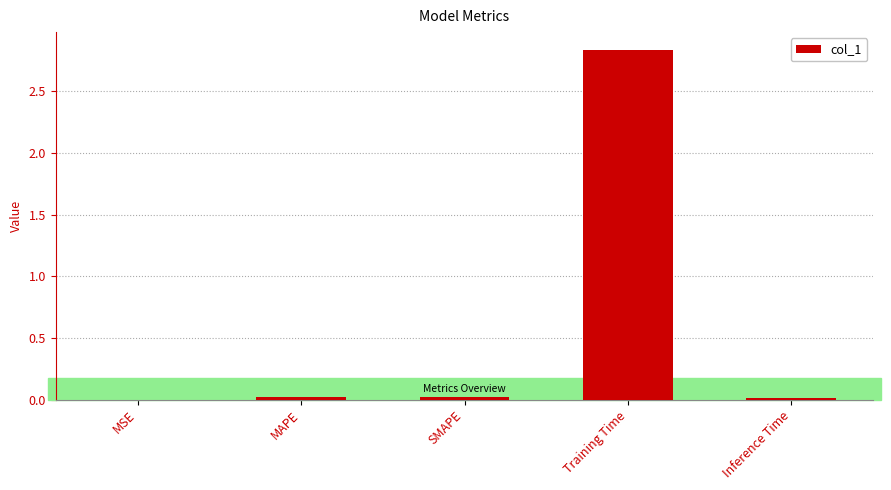

Are the bars horizontal?

No